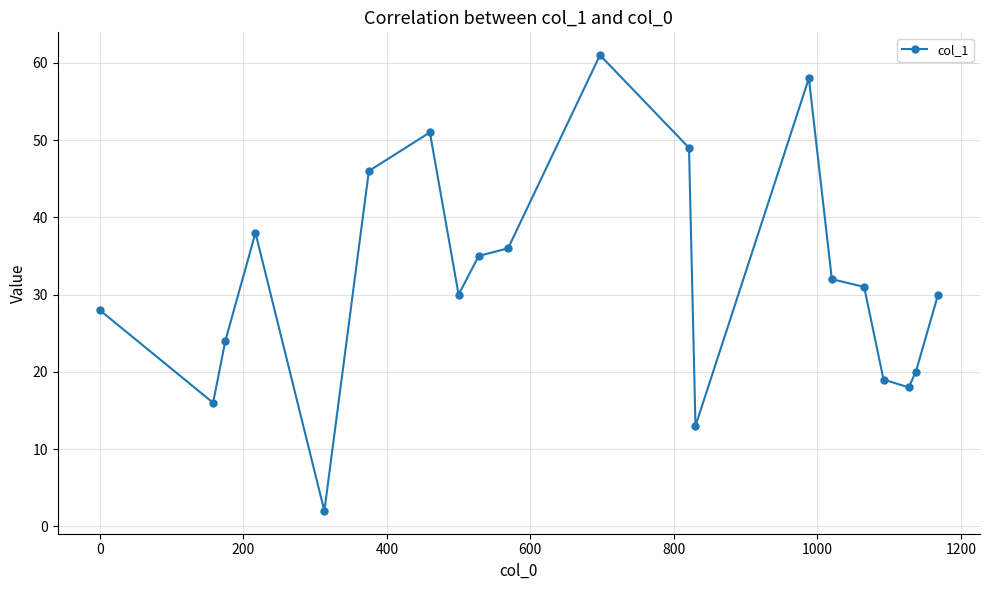

True or false: there are more than 1 points higher than both neighbors.

True